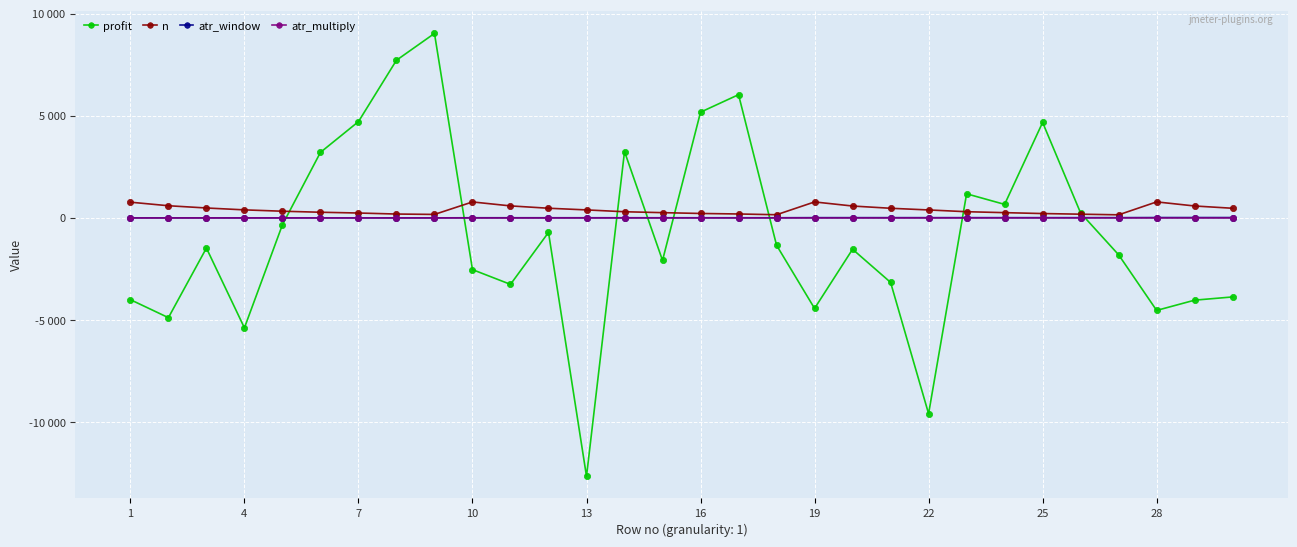

Does the chart have visible grid lines?

Yes